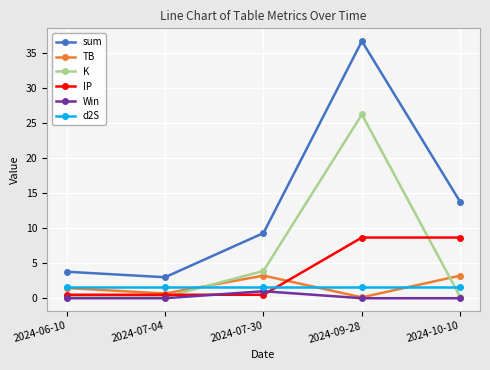

At which category does TB reach its first local valley?

2024-07-04